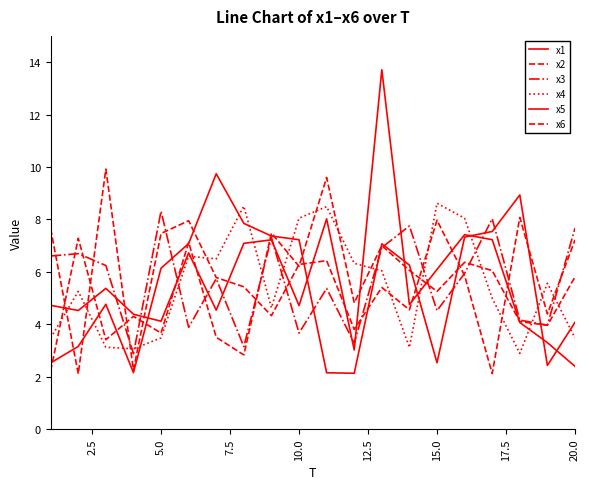

Where is the first local maximum for x2?

5.0